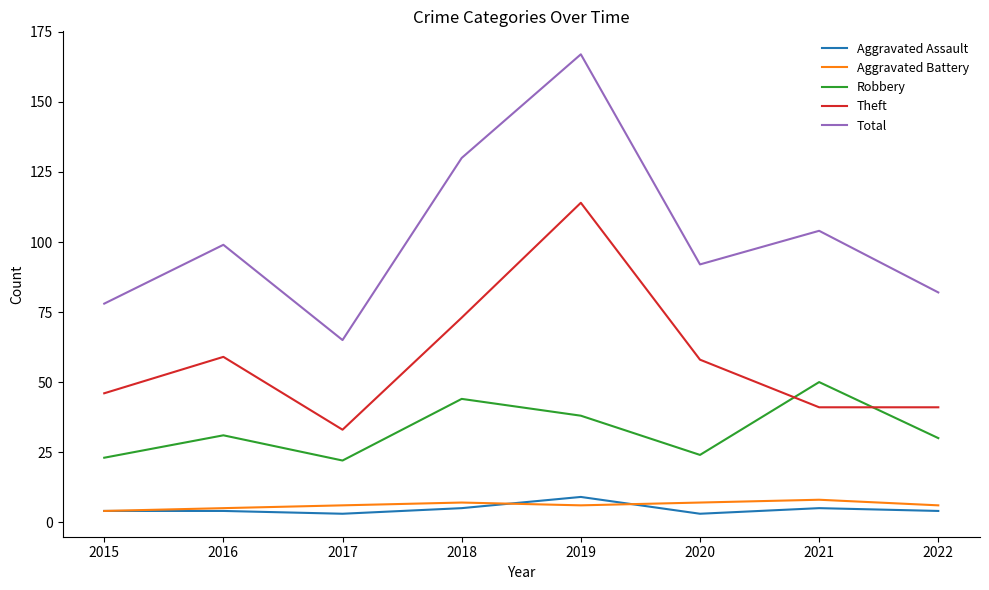

How many series are shown in this chart?

5